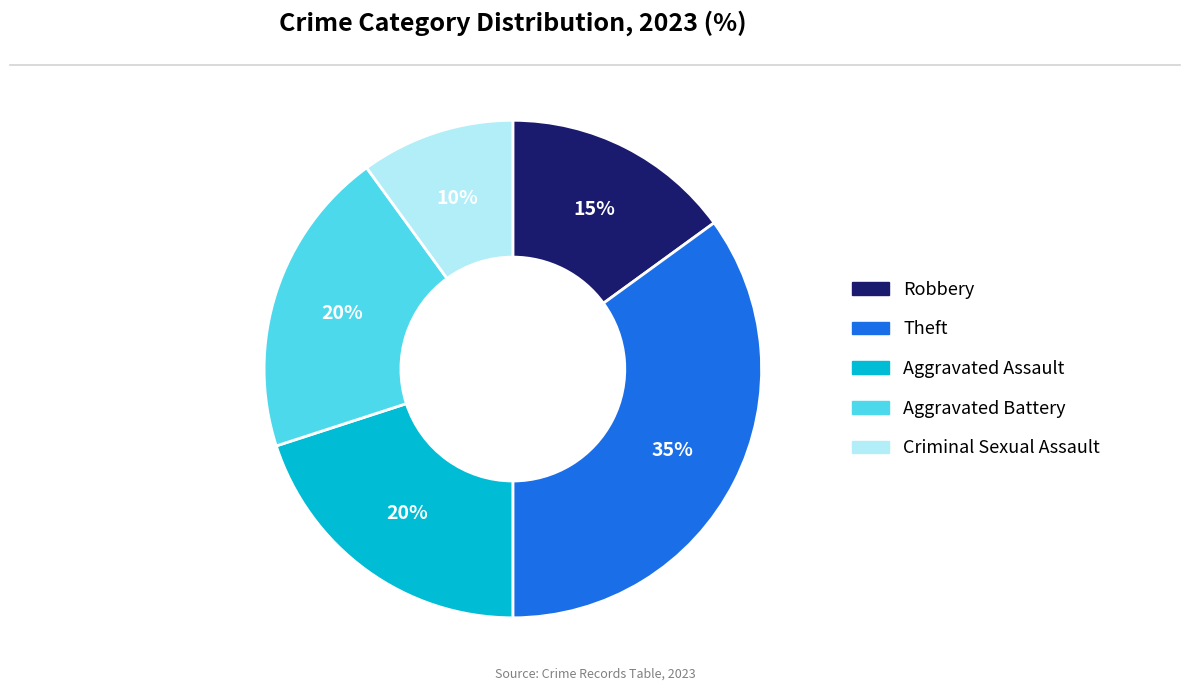

To the nearest percent, what is the difference between the Aggravated Battery and Theft slice percentages?

15%